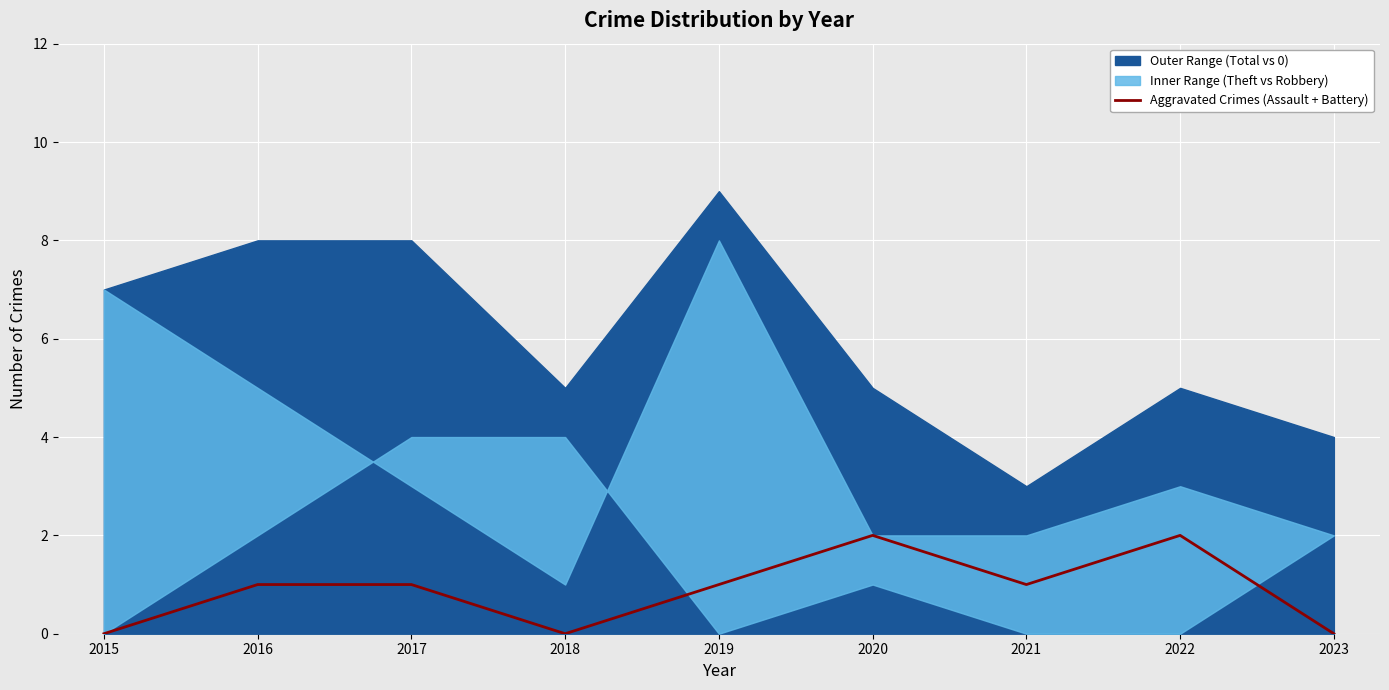

The chart shows a value of 0 at 2018. True or false?

True